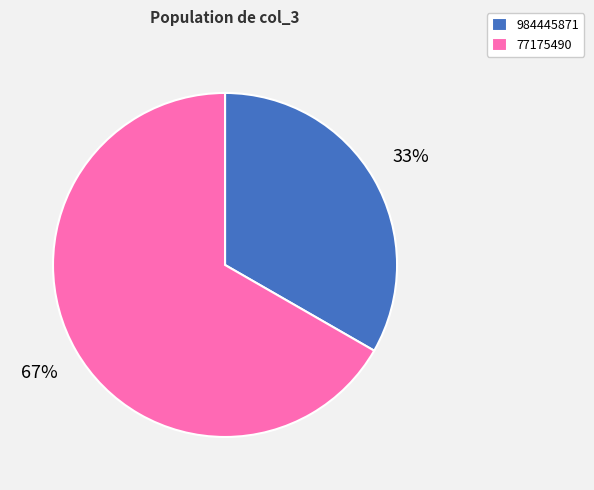

Which category accounts for the majority?

77175490